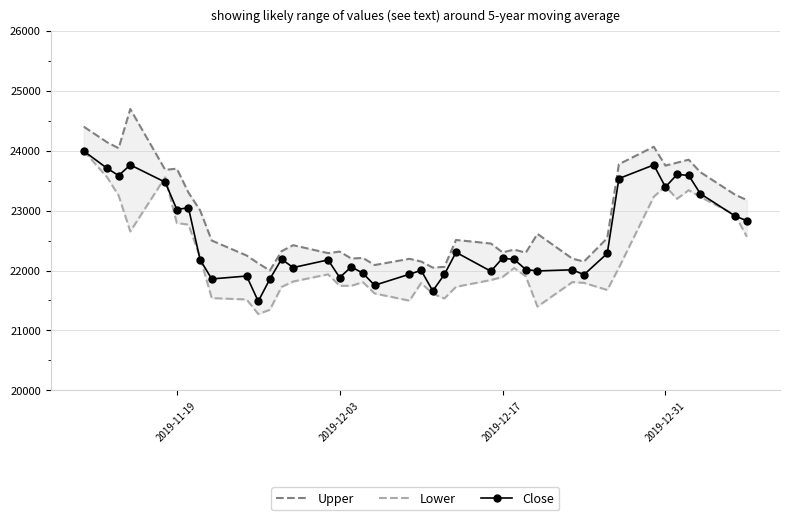

In Close, how many points are lower than both neighbors (excluding endpoints)?

12